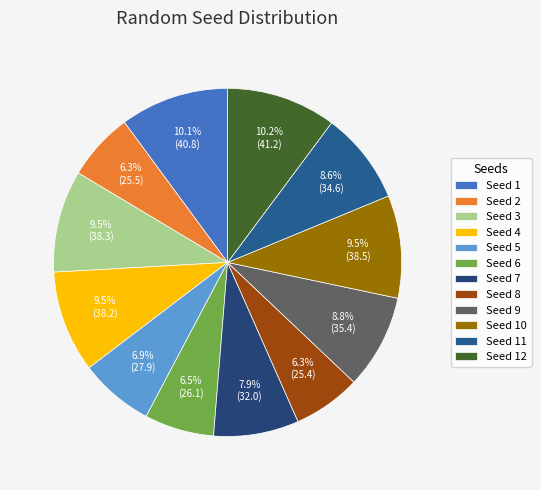

Count the number of slices in the pie.

12